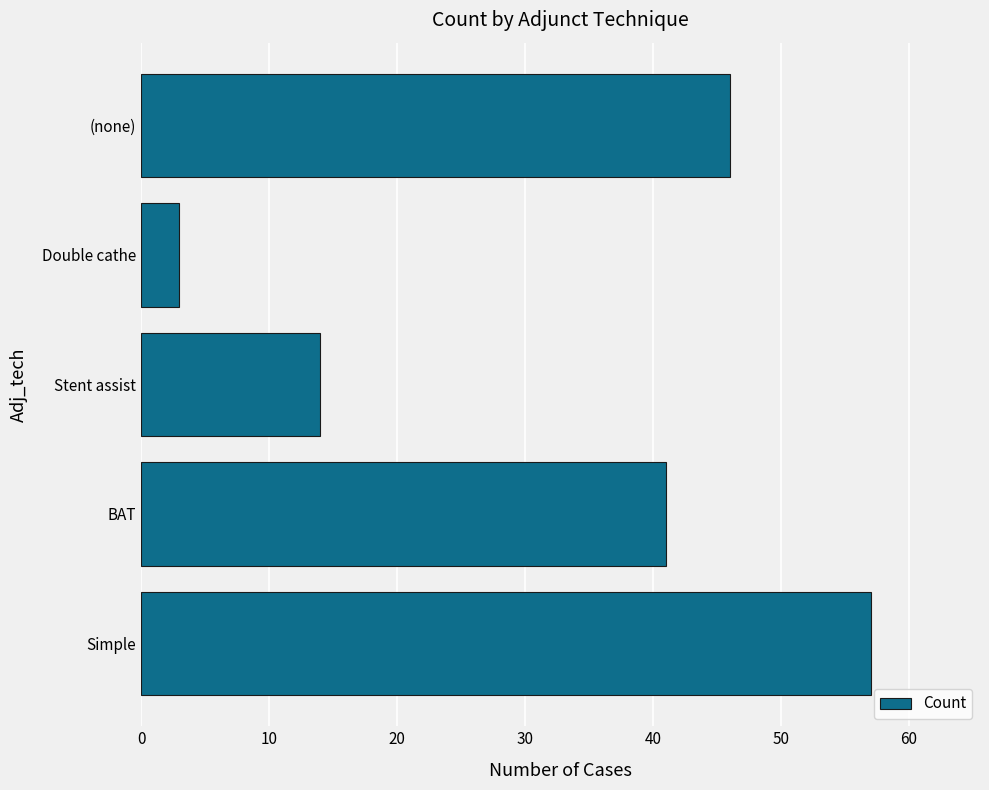

Which has a higher value, Simple or BAT?

Simple